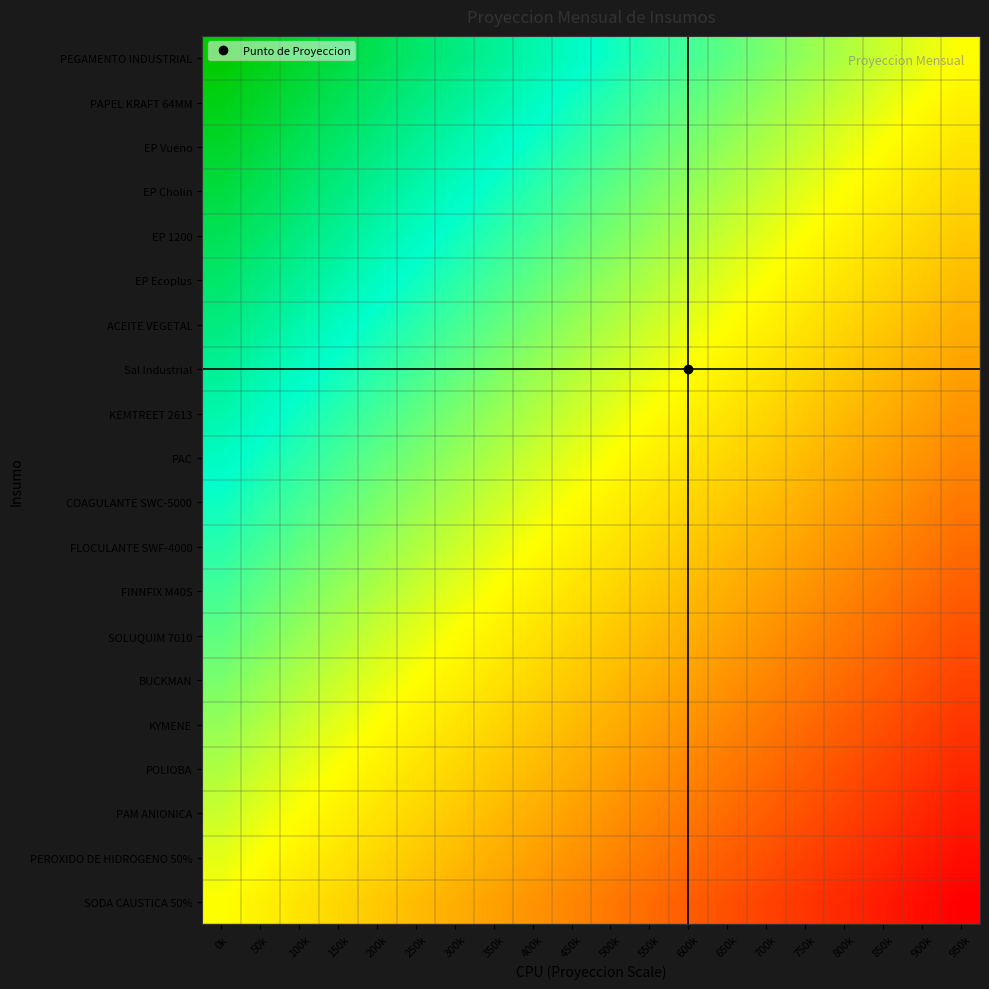

What is the smallest value displayed?

50